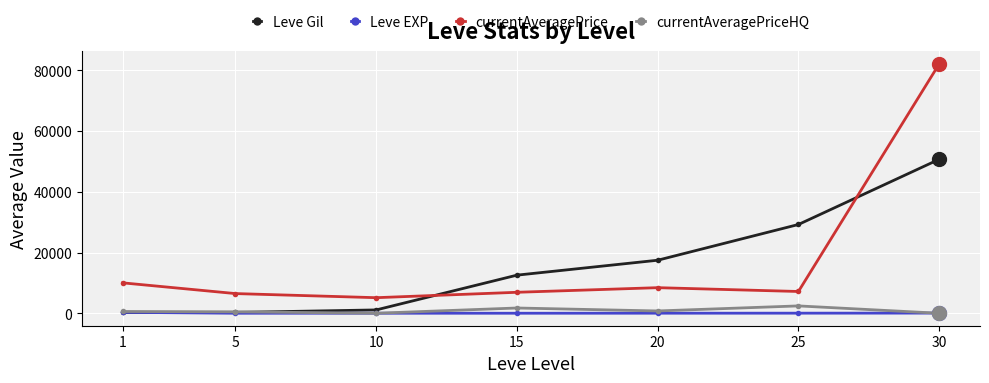

Between 15 and 30, which series saw the biggest shift?

currentAveragePrice